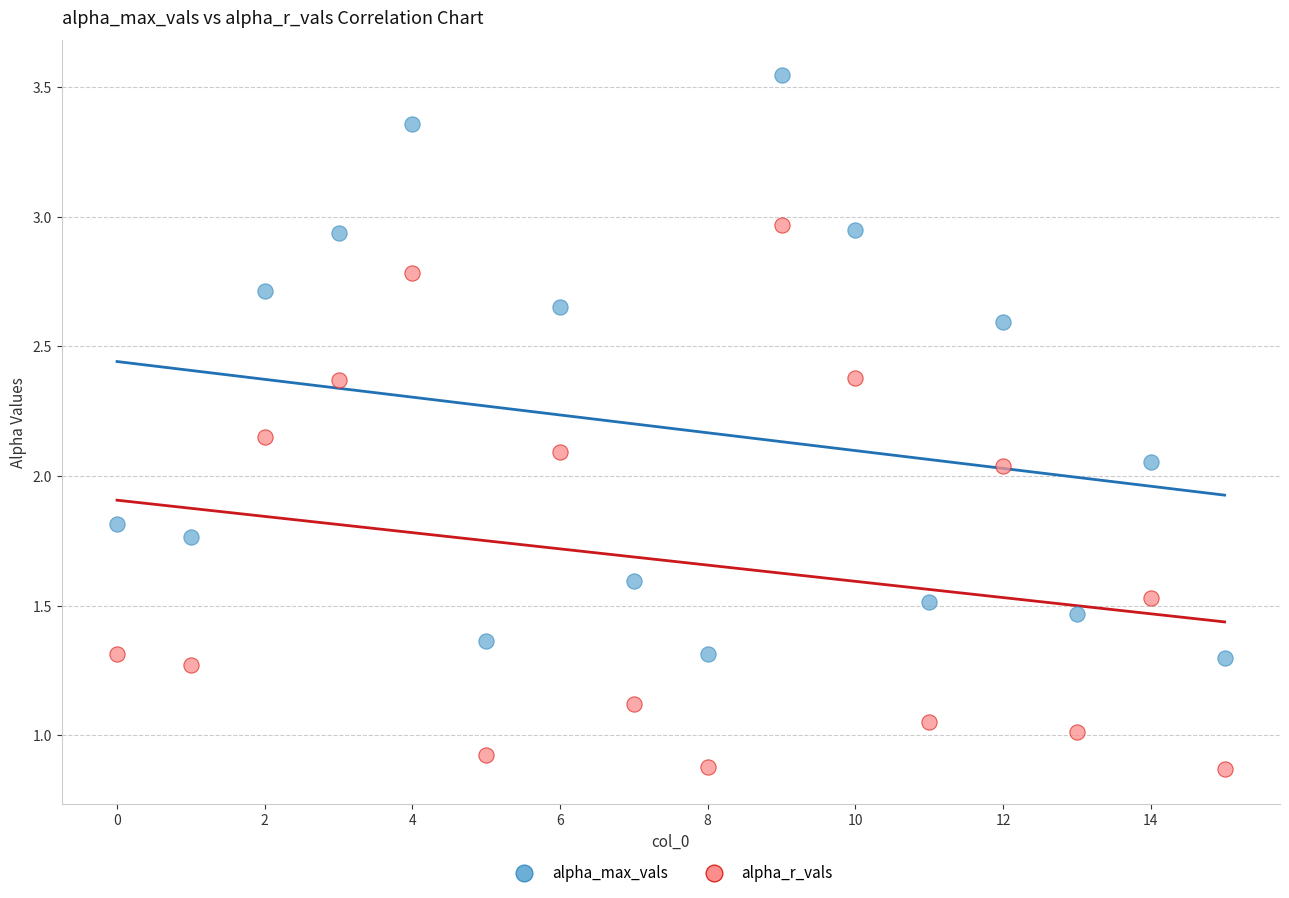

Which series reaches the minimum Y coordinate?

alpha_r_vals